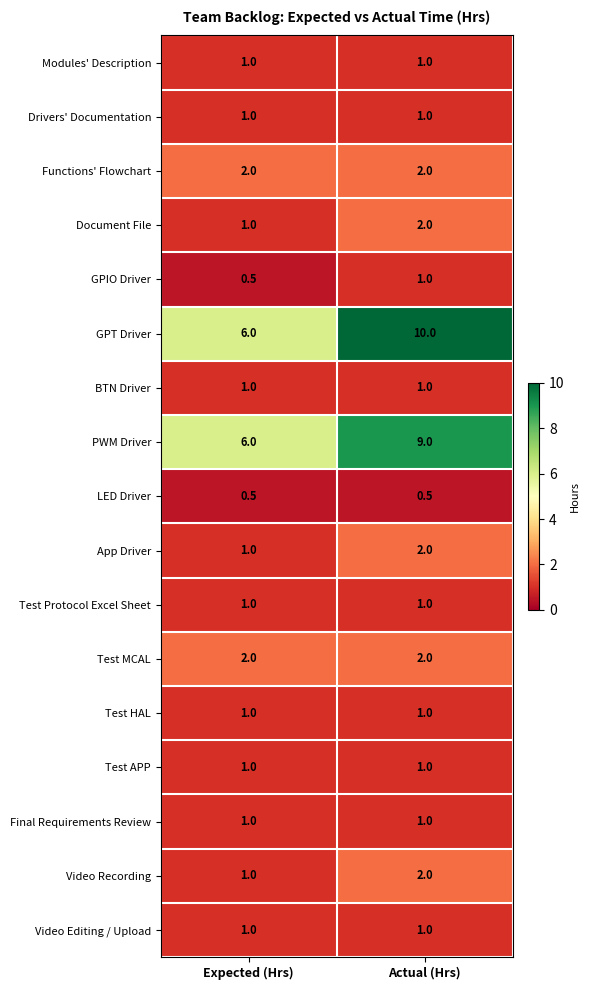

Which category has the highest value across all series?

Actual (Hrs)